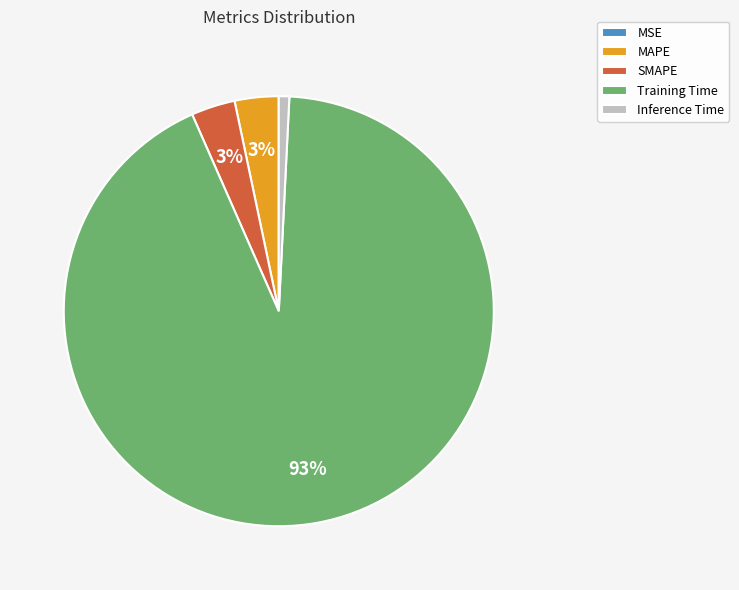

To the nearest percent, what is the difference between the largest and smallest slice percentages?

93%